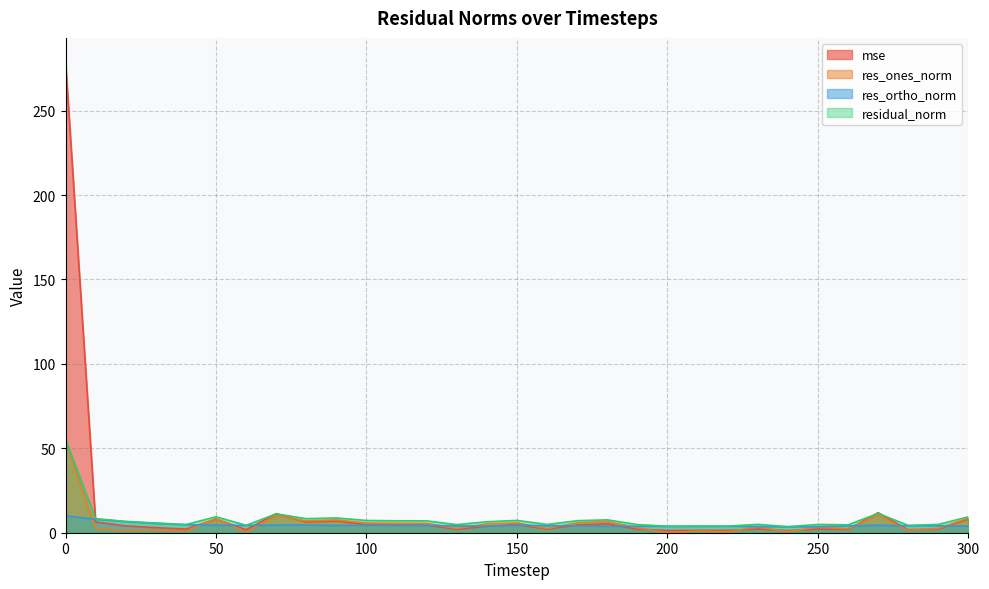

Reading left to right, extract all data points from this chart.

mse: 0=279.2	10=6.4	20=4.1	30=3.0	40=2.1	50=8.1	60=1.7	70=11.3	80=6.3	90=6.9	100=4.8	110=4.5	120=4.5	130=2.1	140=3.8	150=4.8	160=2.2	170=4.6	180=5.3	190=2.1	200=1.3	210=1.4	220=1.4	230=2.2	240=1.2	250=2.2	260=2.0	270=11.9	280=1.7	290=2.2	300=8.1
res_ones_norm: 0=54.5	10=2.6	20=1.2	30=1.6	40=1.0	50=8.3	60=0.3	70=10.2	80=7.0	90=7.6	100=5.7	110=5.6	120=5.5	130=2.5	140=5.2	150=5.8	160=2.5	170=5.8	180=6.6	190=2.9	200=0.0	210=1.0	220=0.6	230=3.3	240=0.7	250=3.3	260=2.3	270=10.5	280=1.3	290=2.7	300=8.6
res_ortho_norm: 0=10.0	10=8.0	20=6.6	30=5.5	40=4.7	50=4.4	60=4.4	70=4.5	80=4.6	90=4.3	100=4.5	110=4.3	120=4.3	130=4.1	140=3.9	150=4.4	160=4.2	170=4.1	180=3.8	190=3.9	200=3.8	210=3.8	220=3.9	230=3.6	240=3.5	250=3.6	260=4.1	270=4.4	280=4.1	290=4.1	300=3.9
residual_norm: 0=55.4	10=8.4	20=6.7	30=5.8	40=4.8	50=9.4	60=4.4	70=11.2	80=8.3	90=8.7	100=7.3	110=7.1	120=7.0	130=4.8	140=6.5	150=7.3	160=4.9	170=7.1	180=7.6	190=4.8	200=3.8	210=3.9	220=3.9	230=4.9	240=3.6	250=4.9	260=4.7	270=11.4	280=4.4	290=4.9	300=9.4